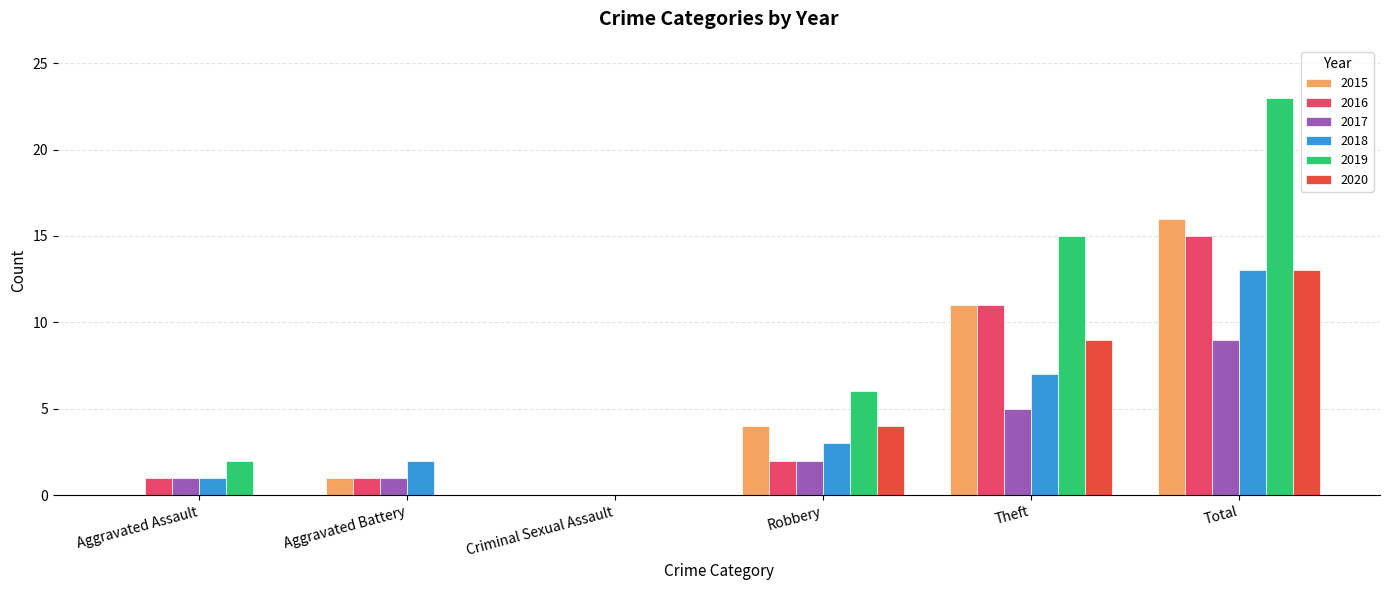

Is it true that 2017 equals 2 at Robbery?

True